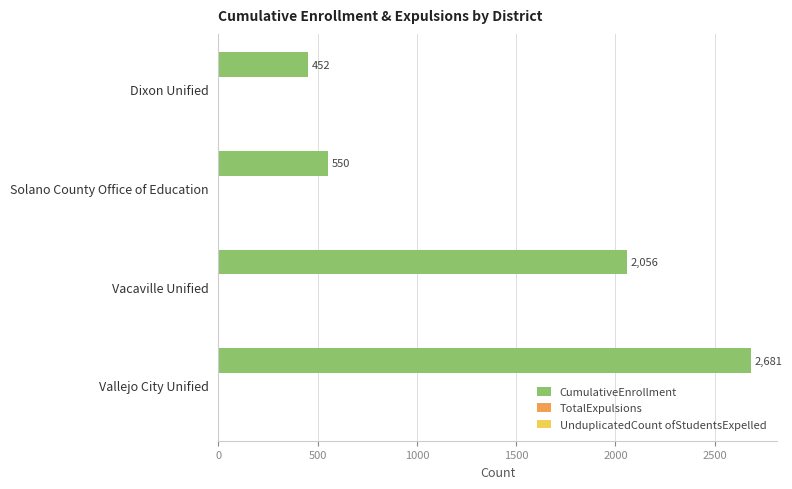

Rank the categories by value from highest to lowest.

Vallejo City Unified, Vacaville Unified, Solano County Office of Education, Dixon Unified